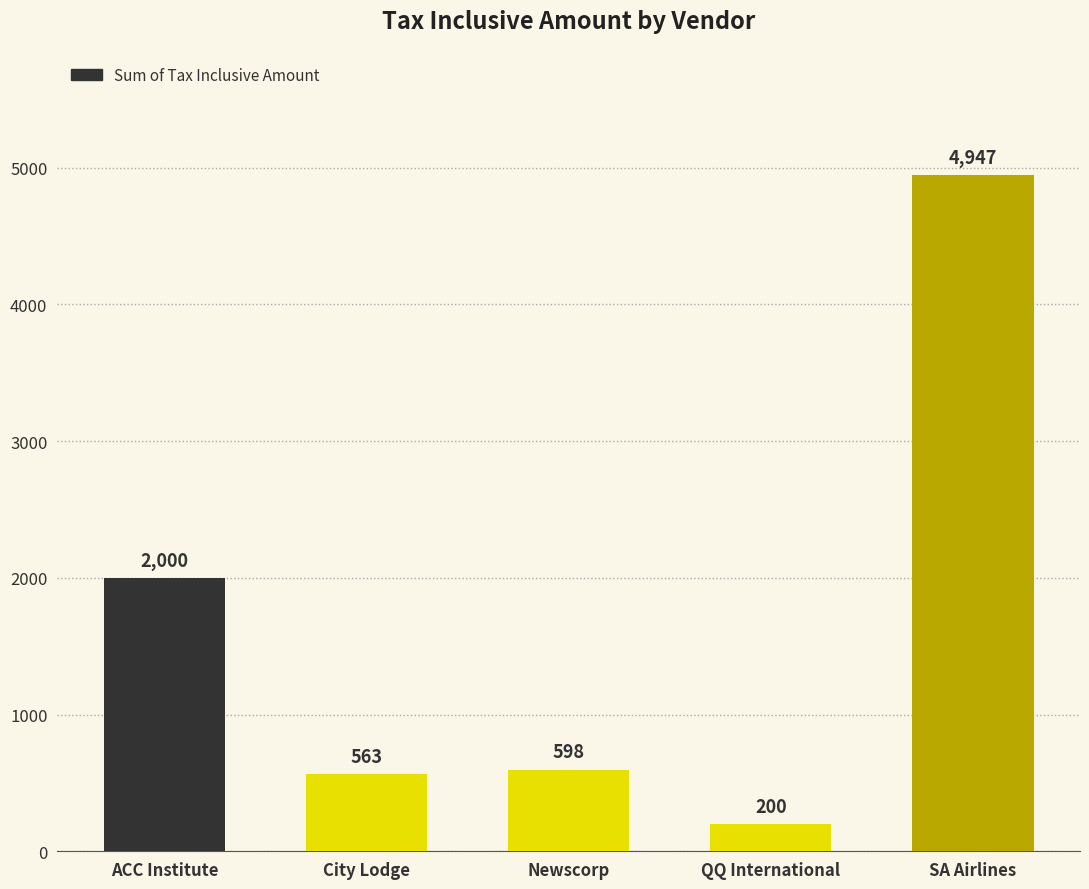

The value at SA Airlines is 2043. True or false?

False